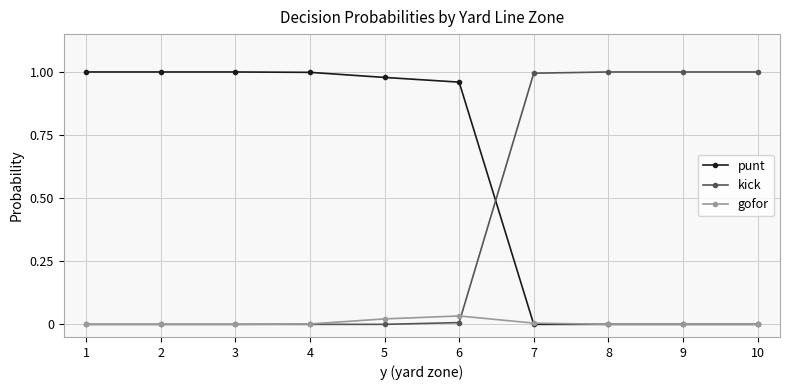

Is this an area chart (filled region under the line)?

No